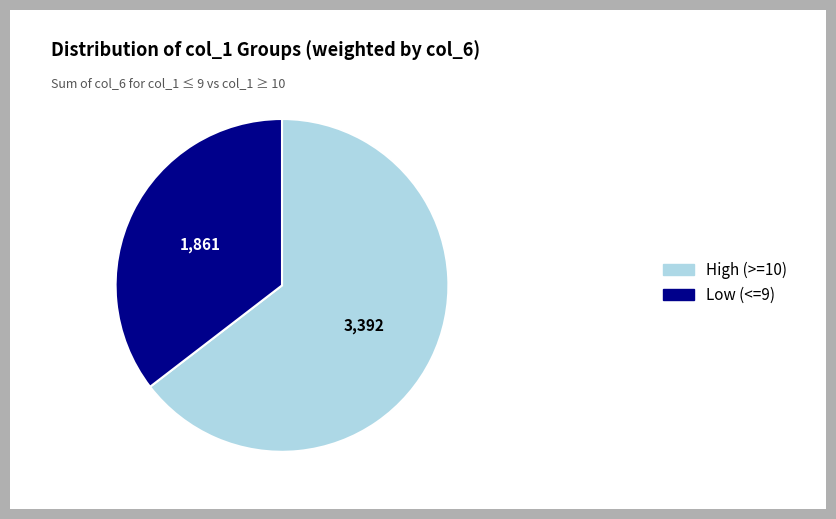

Is there a majority slice in this chart?

Yes